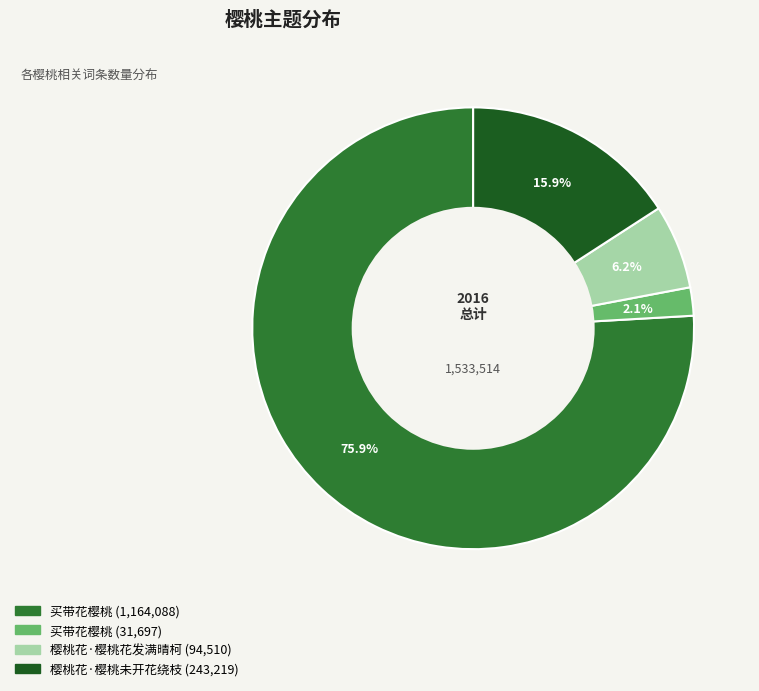

Is there any slice that represents more than half of the pie?

Yes